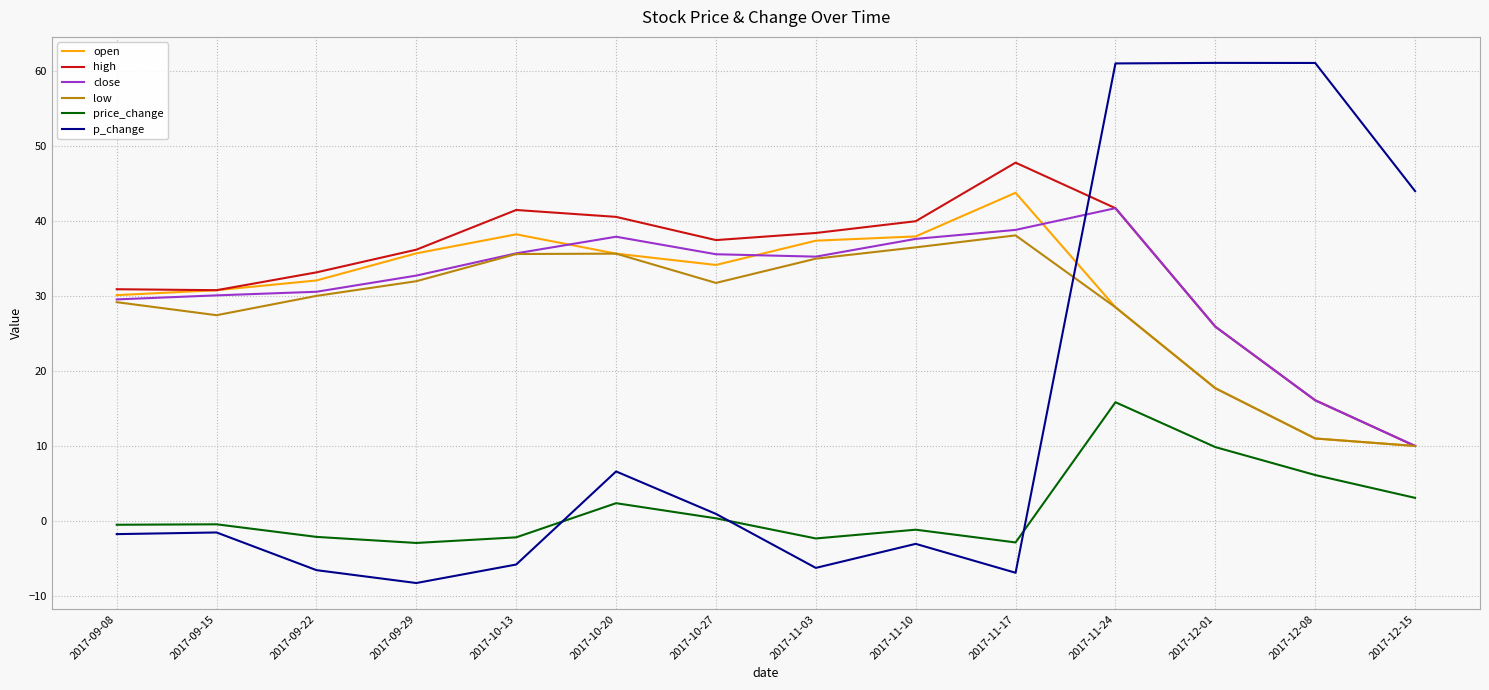

After their last crossing, which series has the higher values: p_change or close?

p_change